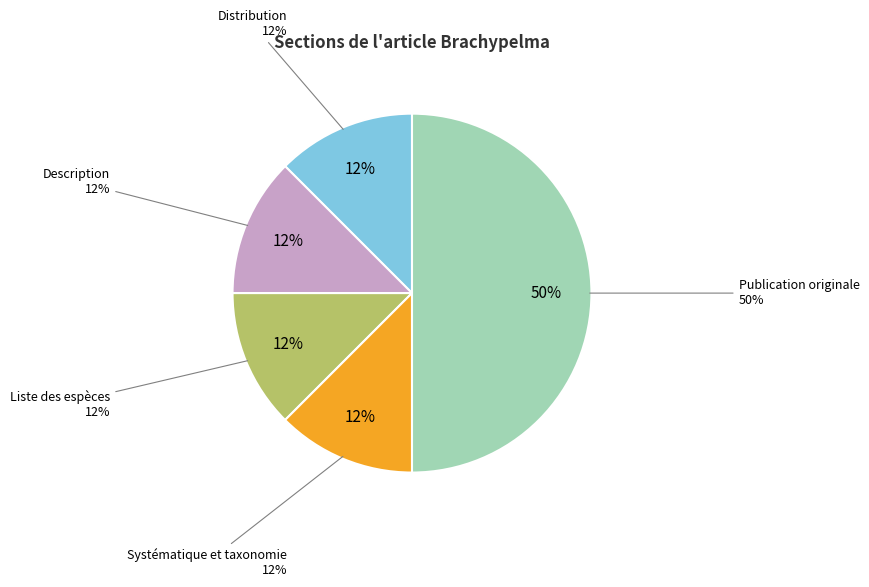

What percentage is NOT represented by Liste des espèces?

87.5%